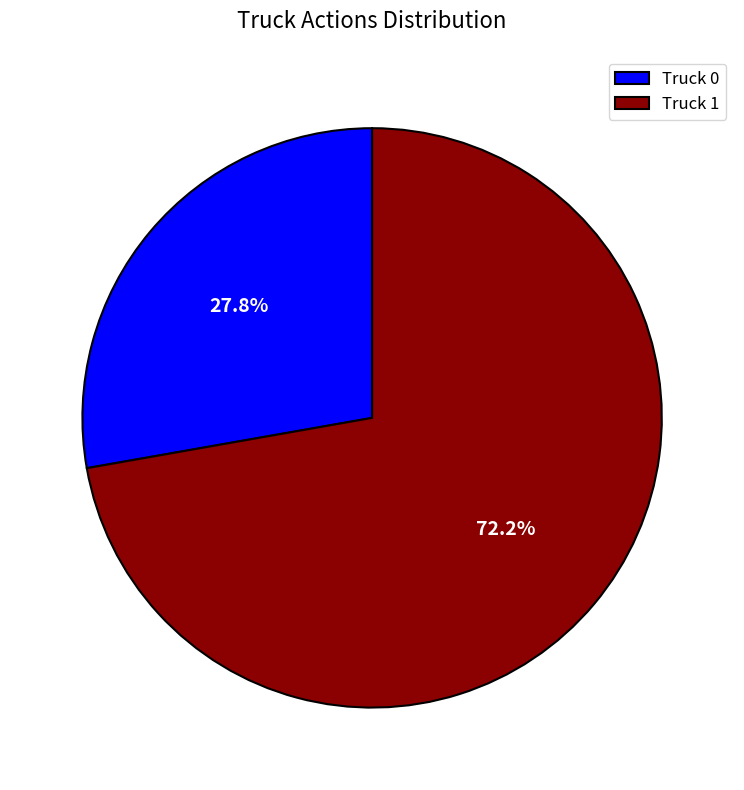

Which category has the biggest portion of the pie?

Truck 1